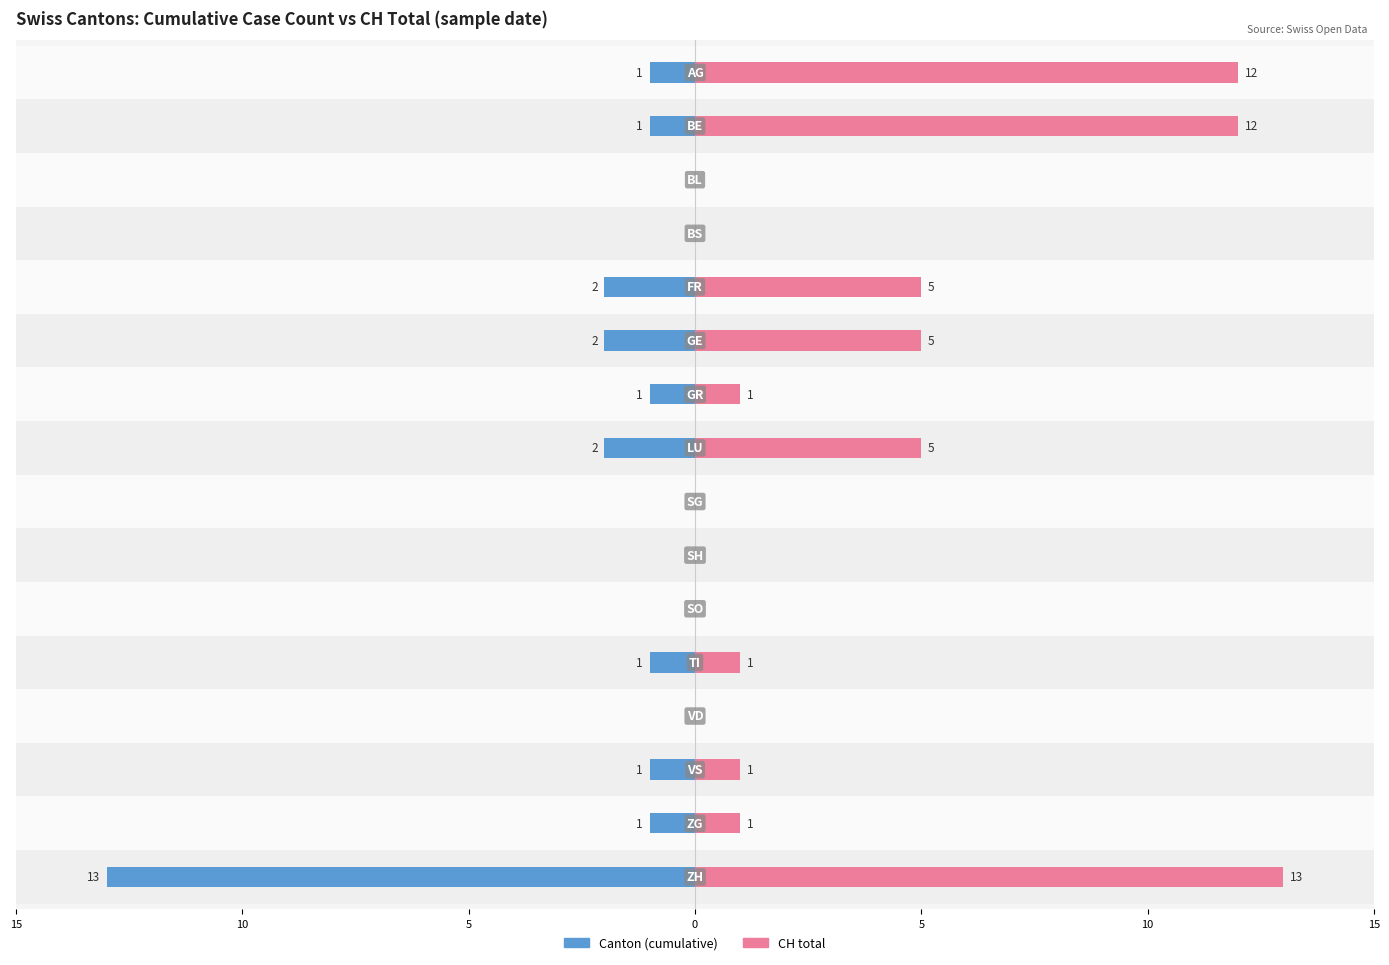

Rank the series by their average value, from highest to lowest.

CH total, Canton (cumulative)